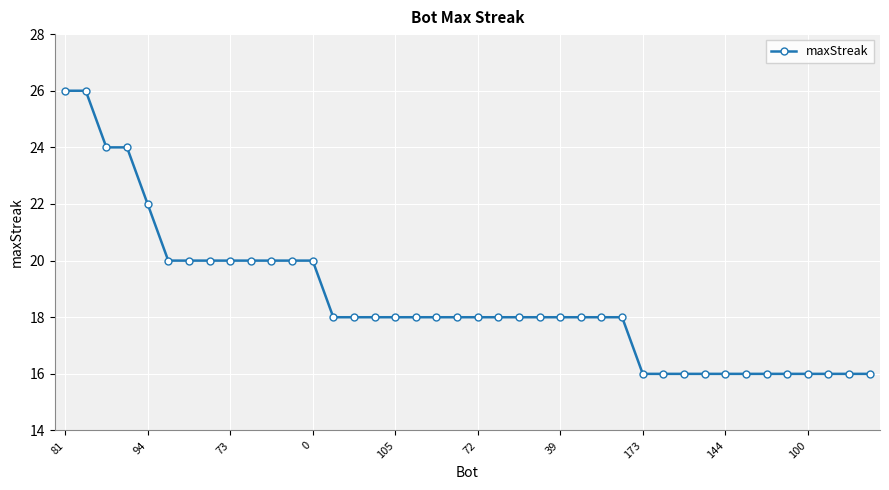

What is the smallest value displayed?

16